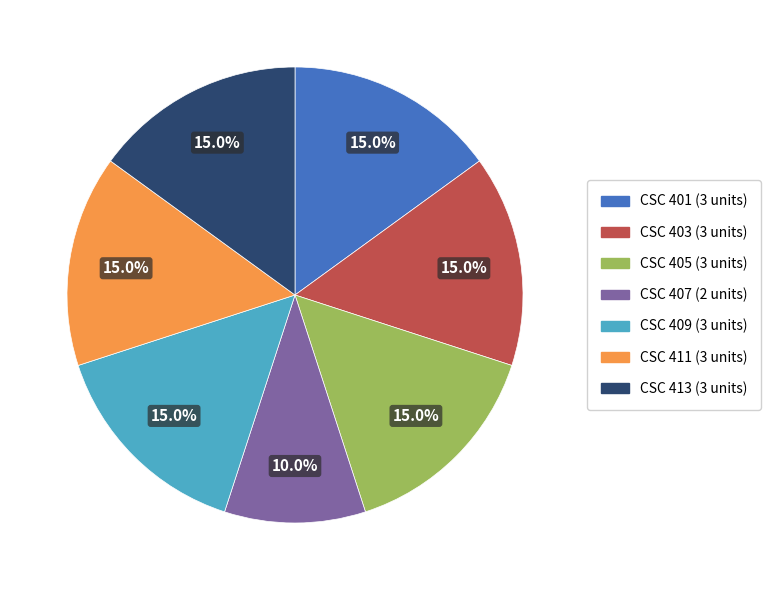

What percentage is NOT represented by CSC 401?

85.0%